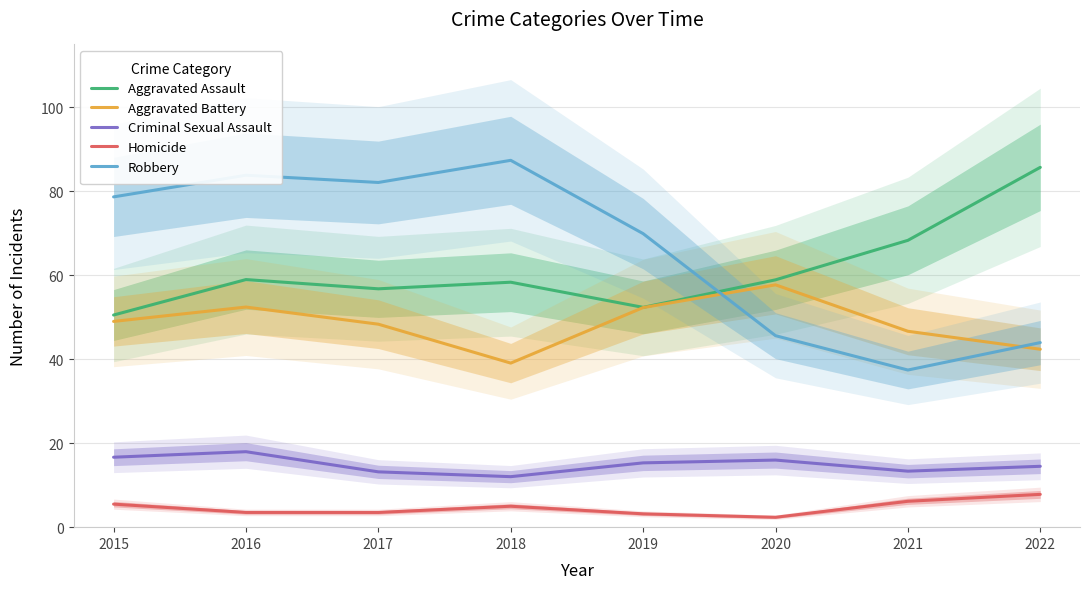

Rank the series by their maximum value, from highest to lowest.

Robbery, Aggravated Assault, Aggravated Battery, Criminal Sexual Assault, Homicide